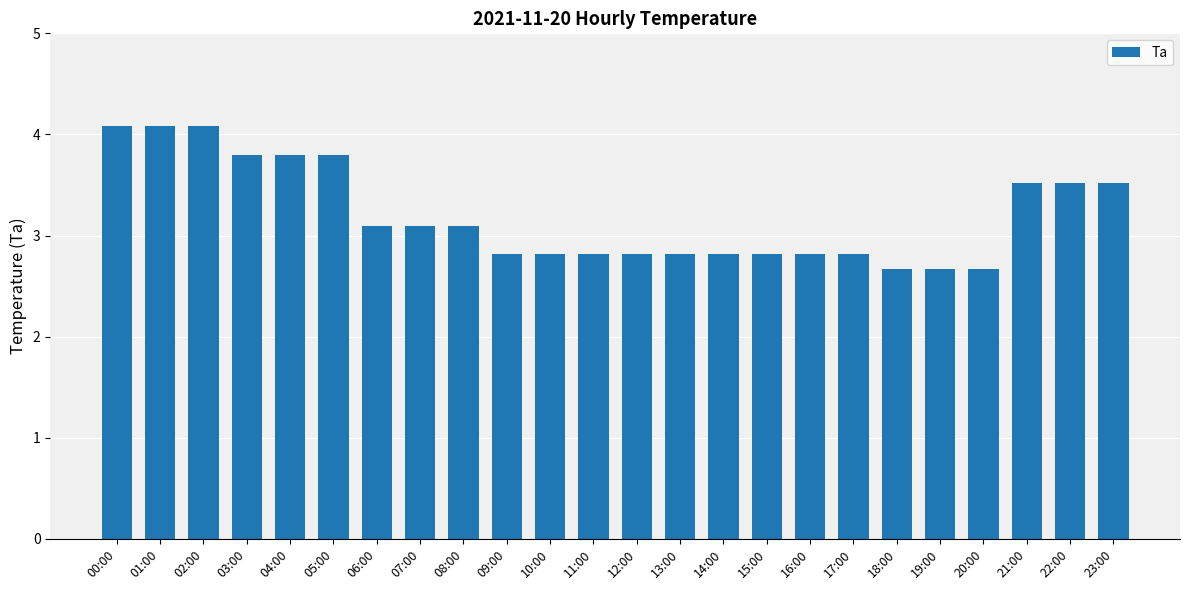

What is the difference between the maximum and minimum values?

1.4